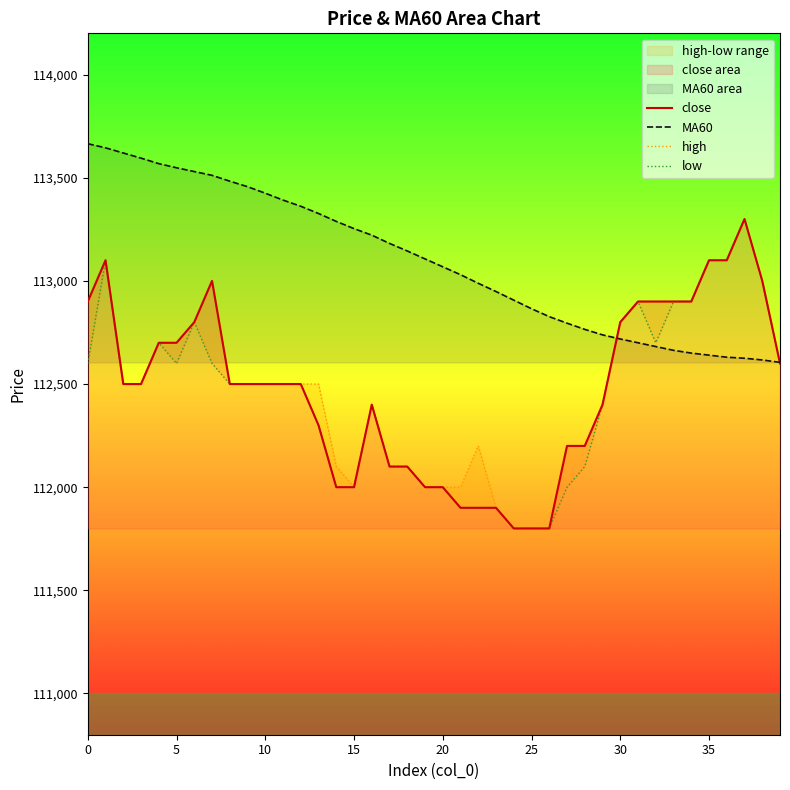

Which series has the largest range (max minus min)?

close